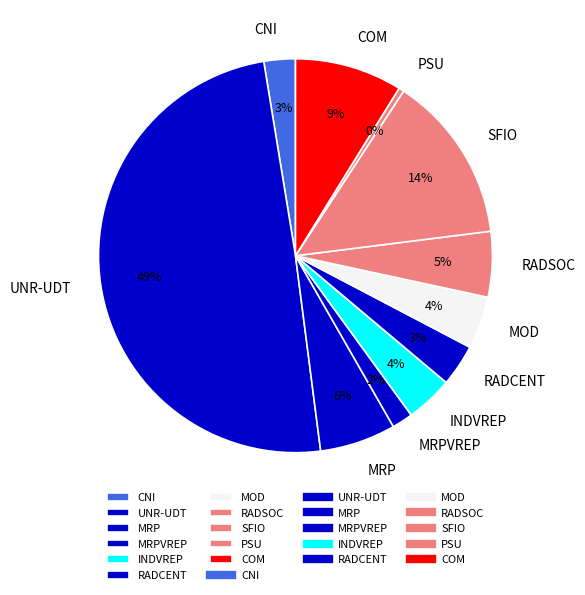

Which has a higher value, CNI or MOD?

MOD